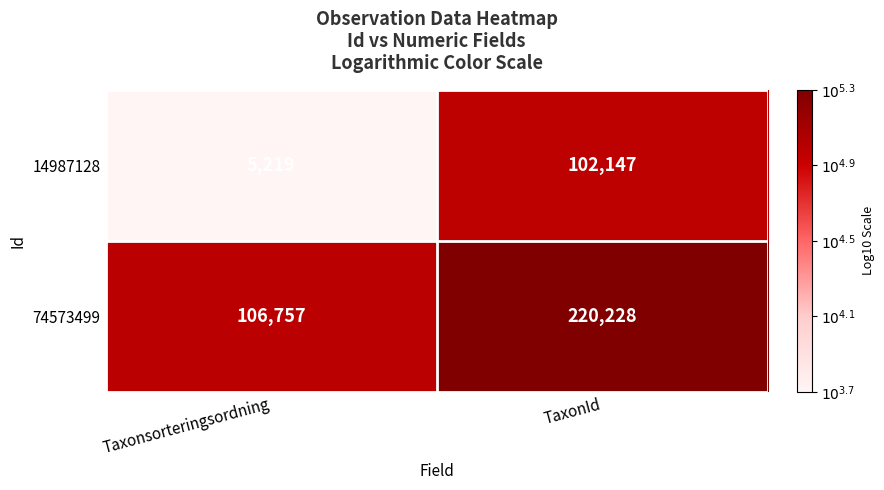

At which category is the sum across all series the highest?

TaxonId